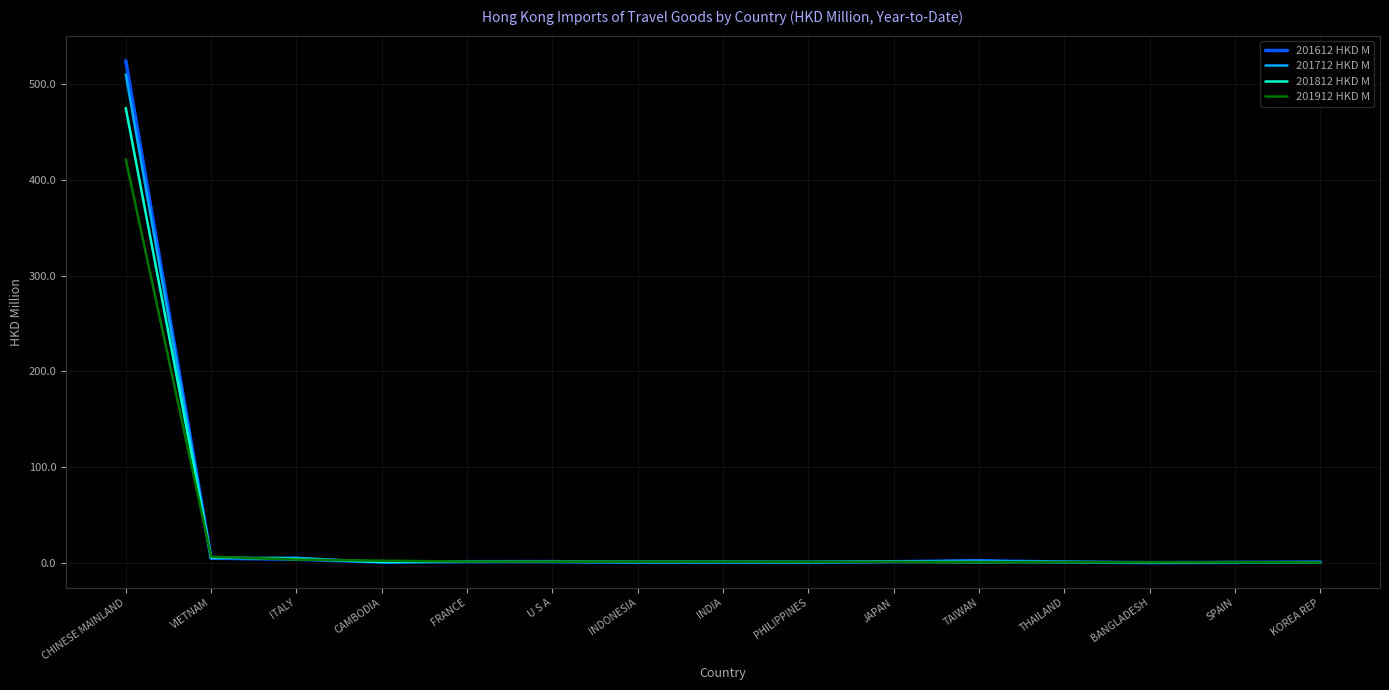

How many lines are shown in the chart?

4